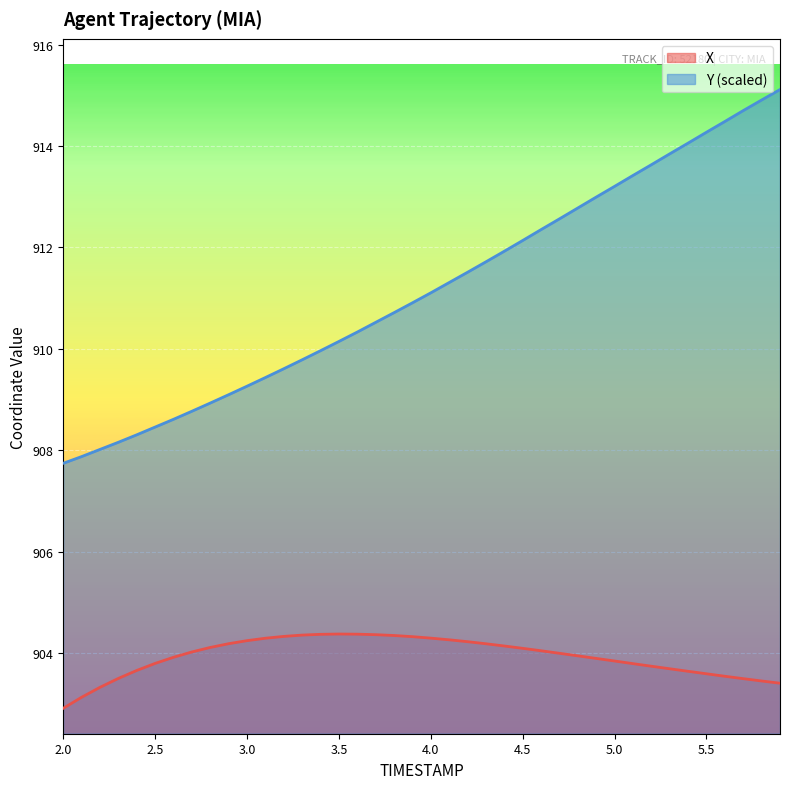

At which category is the sum across all series the highest?

5.9